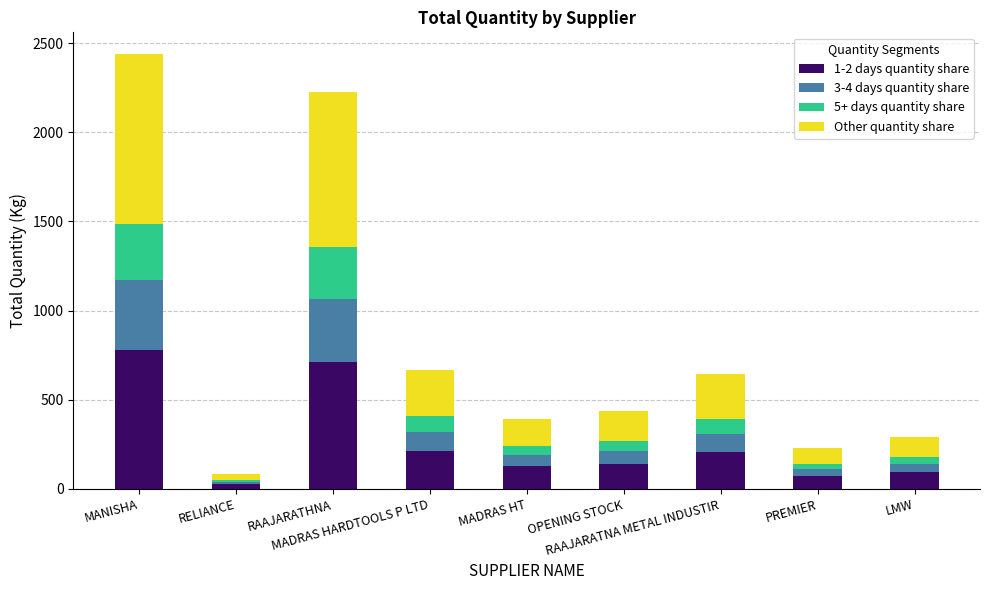

What is the highest value of the 1-2 days quantity share series?

780.2